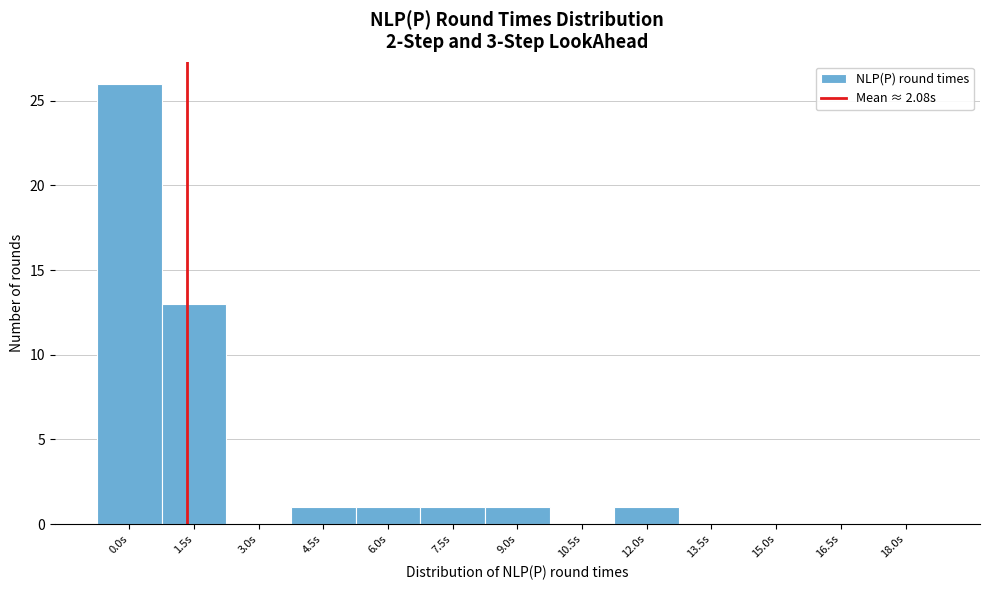

Reading left to right, list all the values displayed in this chart.

0.0s=26	1.5s=13	3.0s=0	4.5s=1	6.0s=1	7.5s=1	9.0s=1	10.5s=0	12.0s=1	13.5s=0	15.0s=0	16.5s=0	18.0s=0